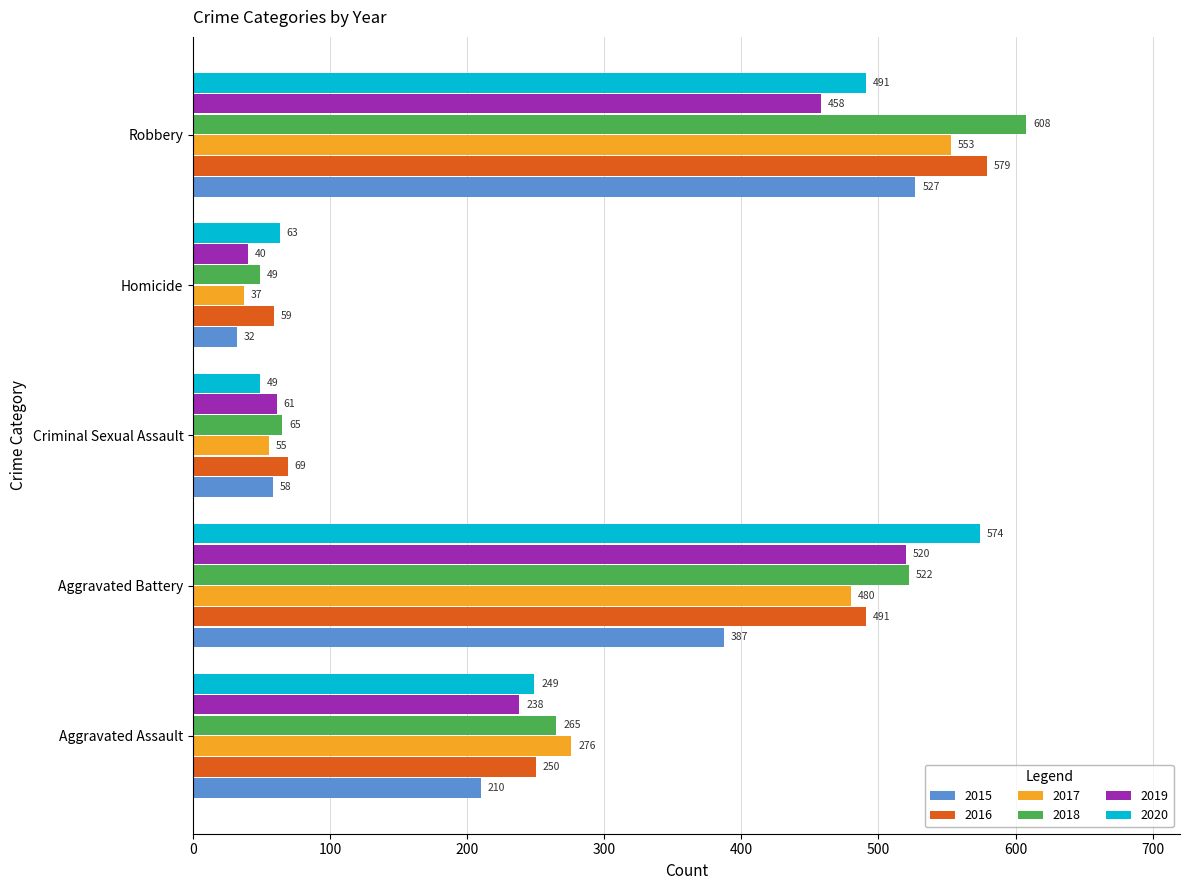

Rank the series at Aggravated Battery from lowest to highest value.

2015, 2017, 2016, 2019, 2018, 2020